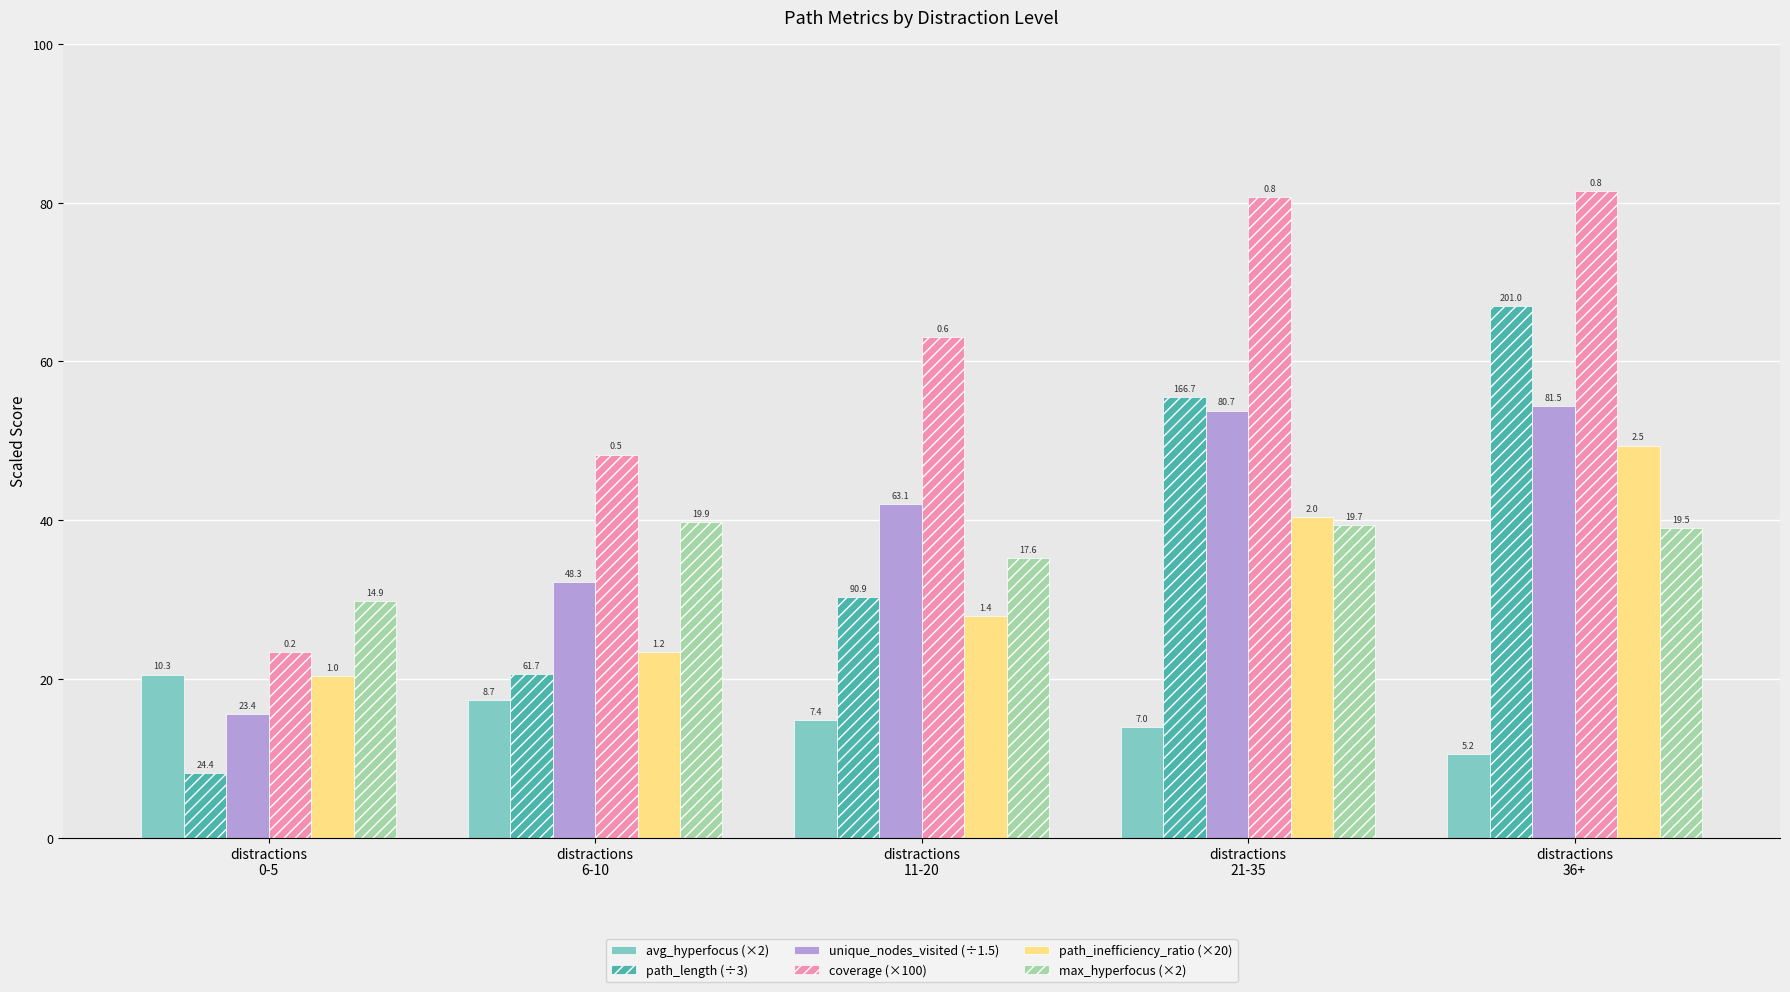

What are all the series names shown in the legend?

avg_hyperfocus (×2), path_length (÷3), unique_nodes_visited (÷1.5), coverage (×100), path_inefficiency_ratio (×20), max_hyperfocus (×2)